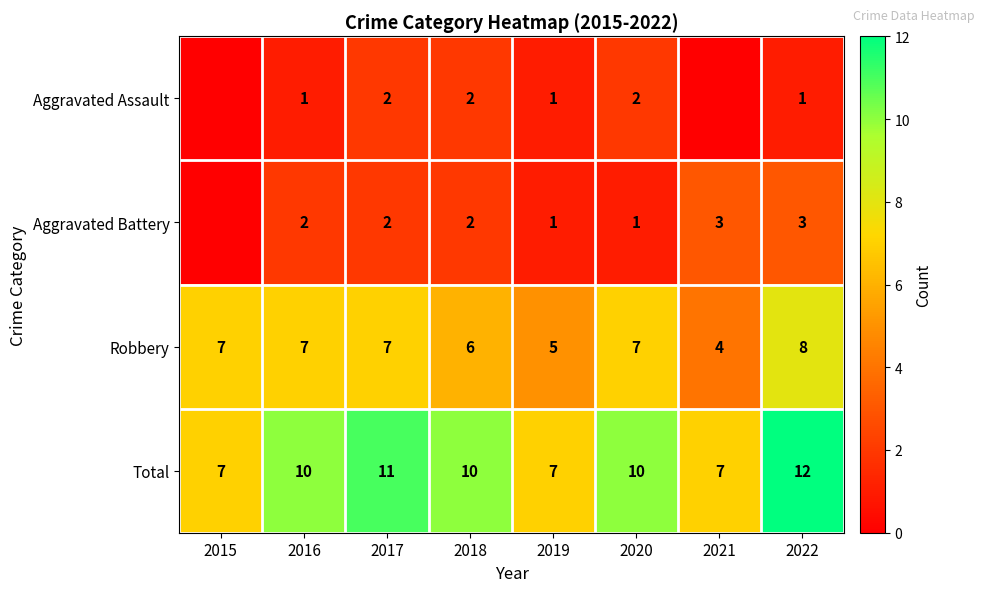

Rank the series at 2020 from lowest to highest value.

Aggravated Battery, Aggravated Assault, Robbery, Total